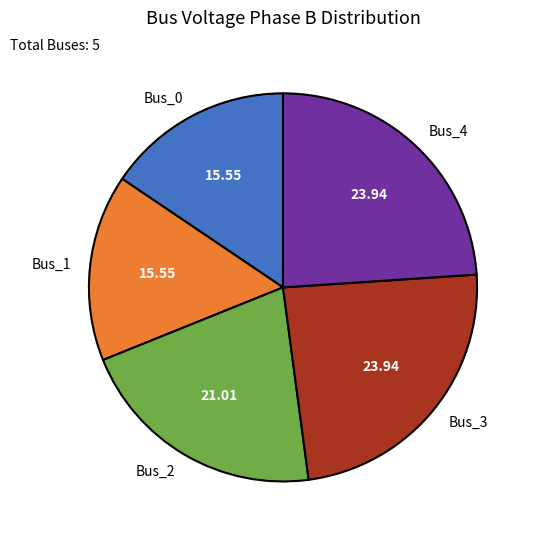

Does any single category account for the majority?

No